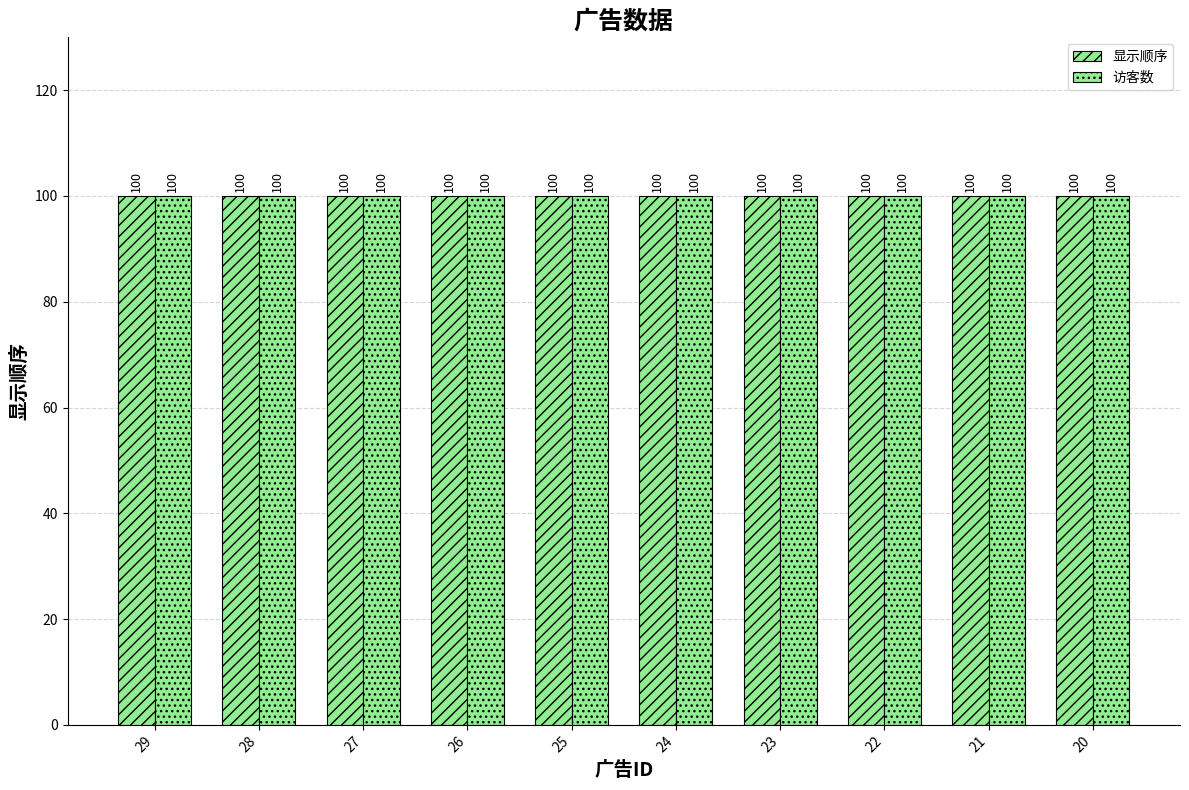

At how many categories does at least one series exceed 77?

10